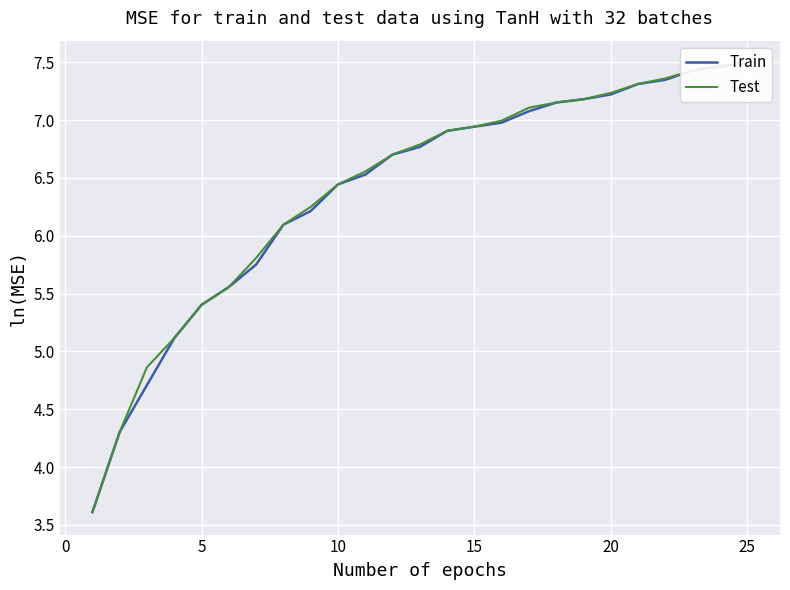

Reading left to right, what are all the values shown in this chart?

Train: 3.6	4.3	4.7	5.1	5.4	5.6	5.8	6.1	6.2	6.4	6.5	6.7	6.8	6.9	6.9	7.0	7.1	7.2	7.2	7.2	7.3	7.3	7.4	7.5	7.5
Test: 3.6	4.3	4.9	5.1	5.4	5.6	5.8	6.1	6.2	6.4	6.6	6.7	6.8	6.9	6.9	7.0	7.1	7.2	7.2	7.2	7.3	7.4	7.4	7.5	7.5